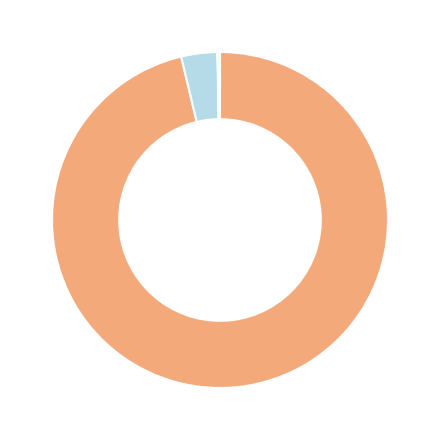

Is there a majority slice in this chart?

Yes